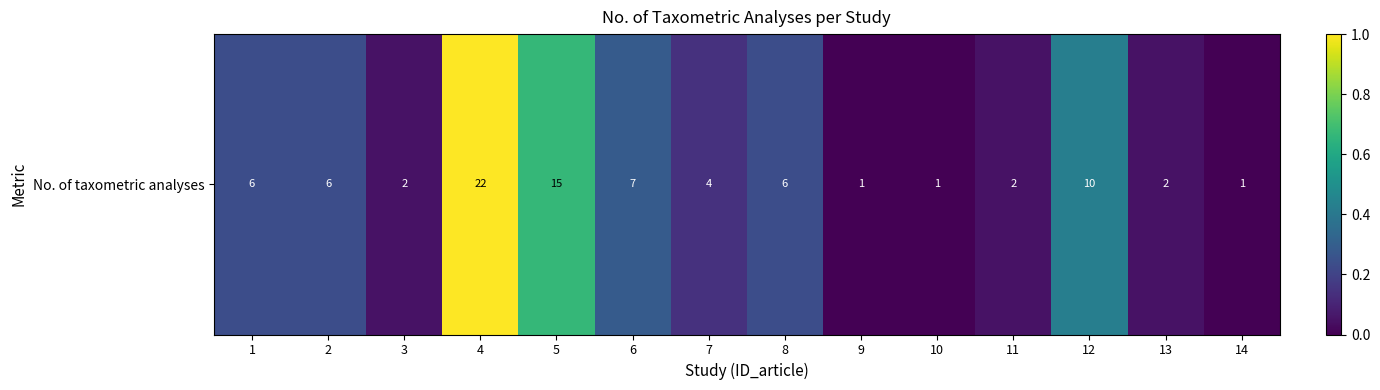

Is it true that the value at 1 is 0.2?

True